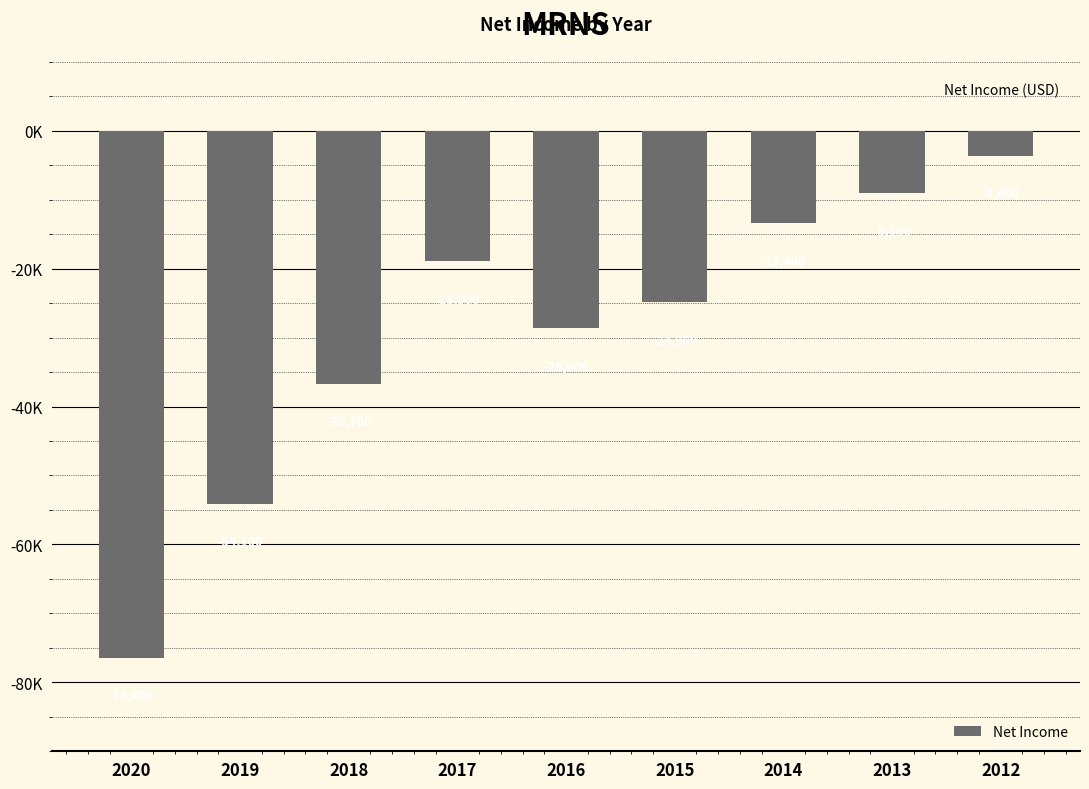

Does the chart contain any negative values?

Yes